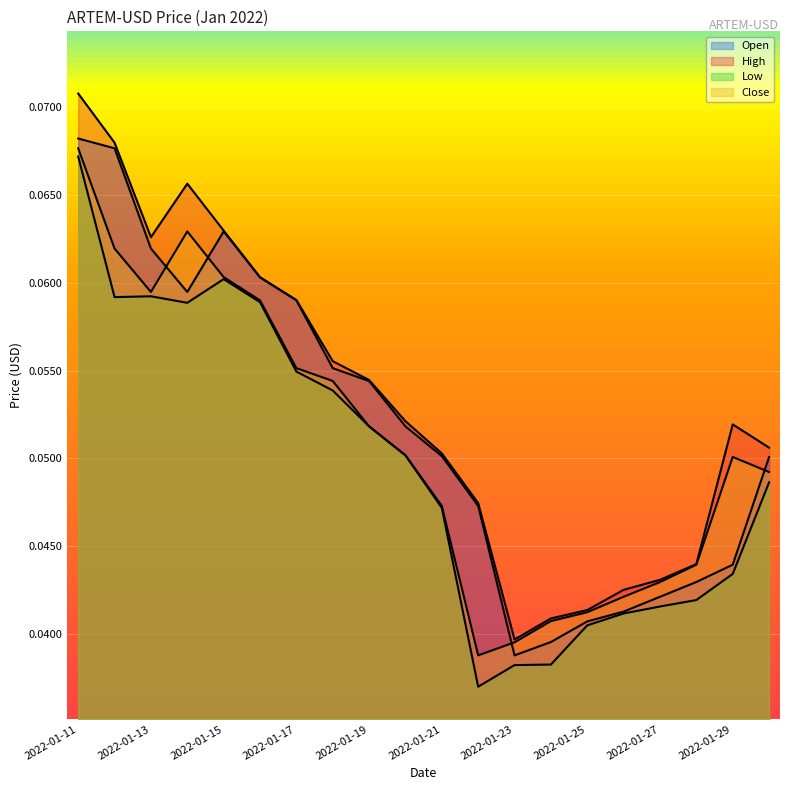

How many interior local peaks does the Open series have?

1